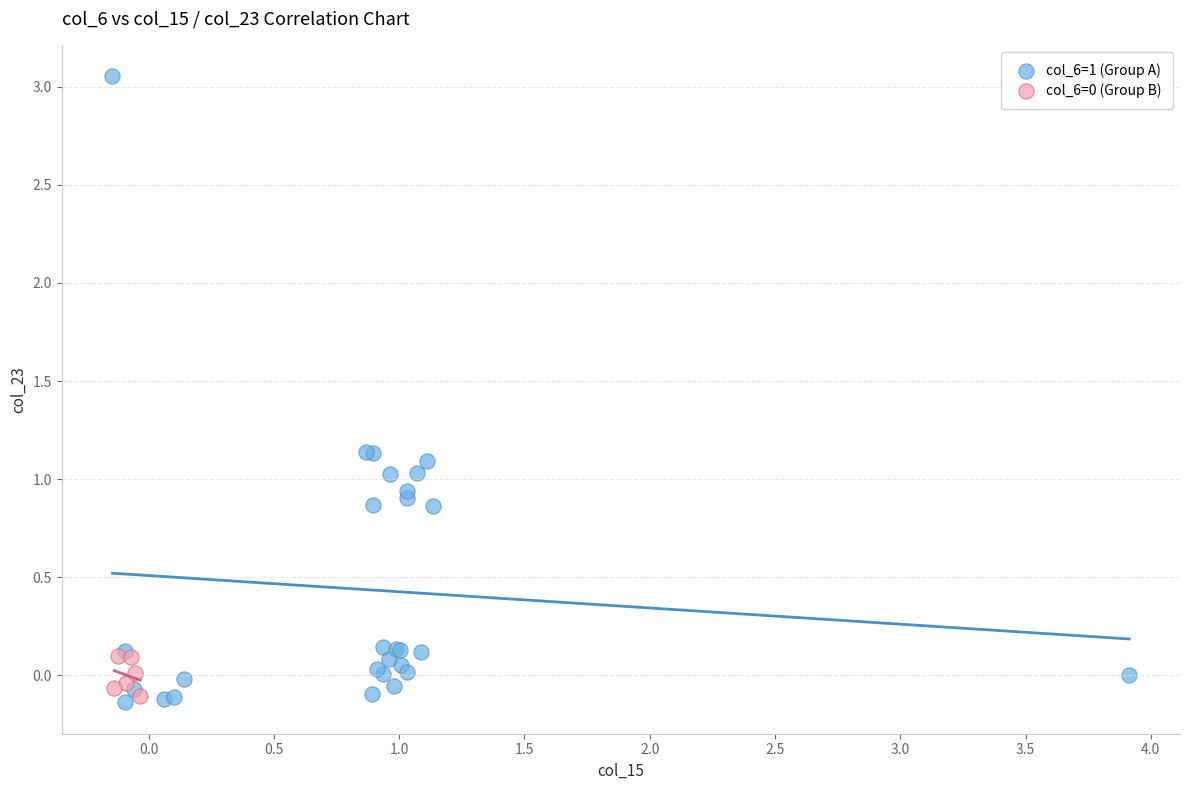

Which series has the widest spread of Y values?

col_6=1 (Group A)